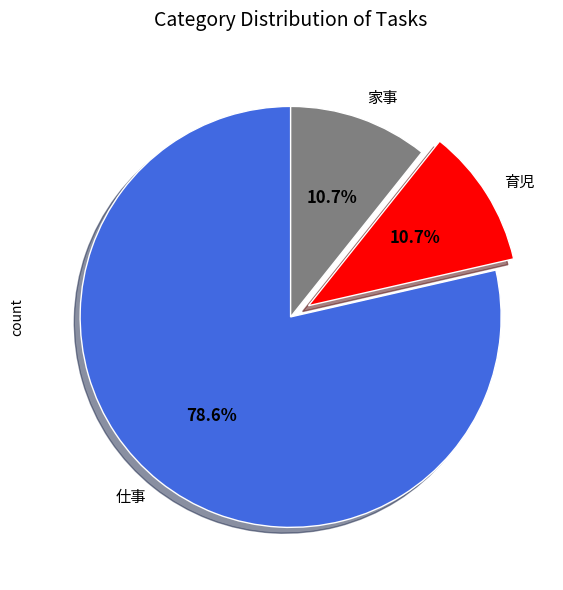

Count the number of slices in the pie.

3